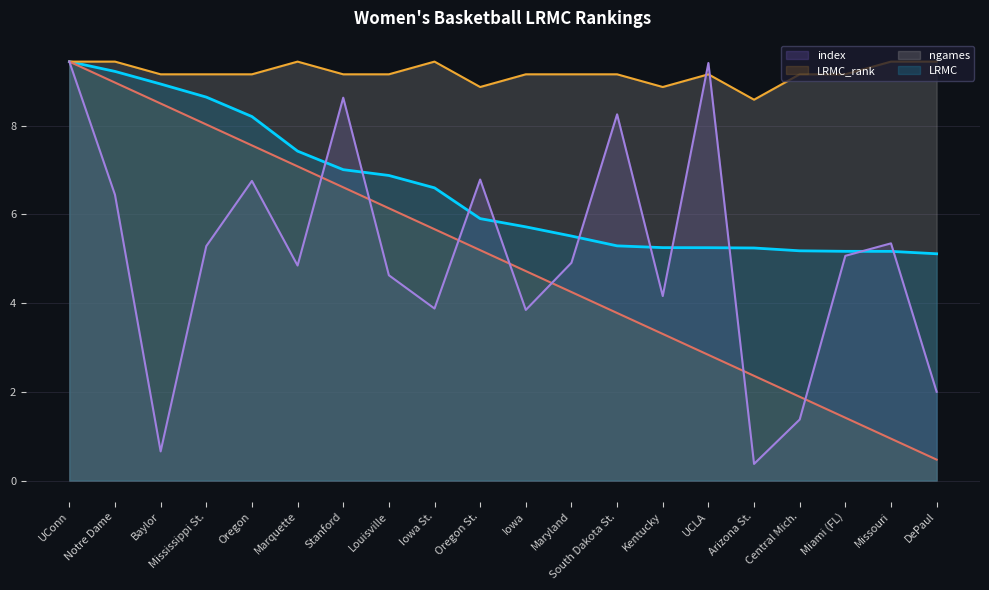

At which category does index reach its first local valley?

Baylor